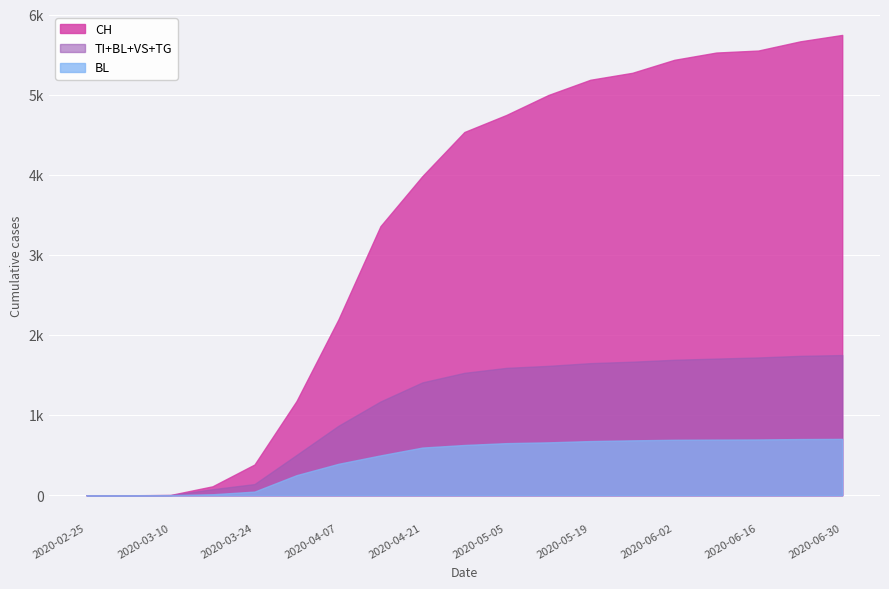

What are all the series names shown in the legend?

CH, TI+BL+VS+TG, BL